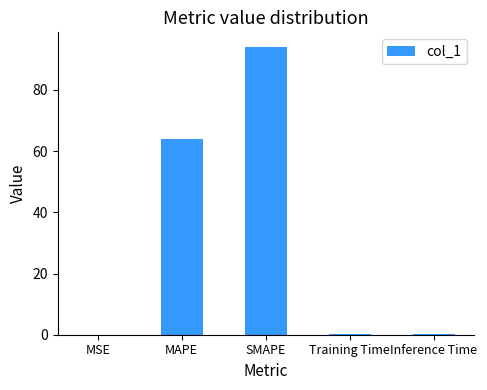

What is the maximum value shown in the chart?

94.1